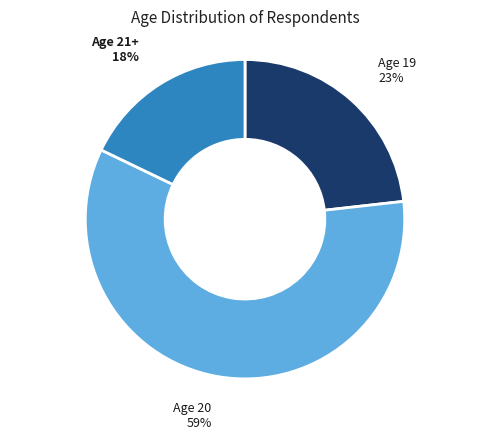

Is there any slice that represents more than half of the pie?

Yes